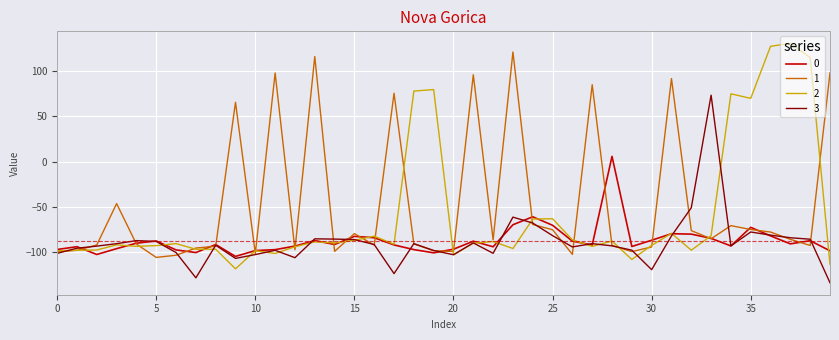

In 3, how many points are lower than both neighbors (excluding endpoints)?

9